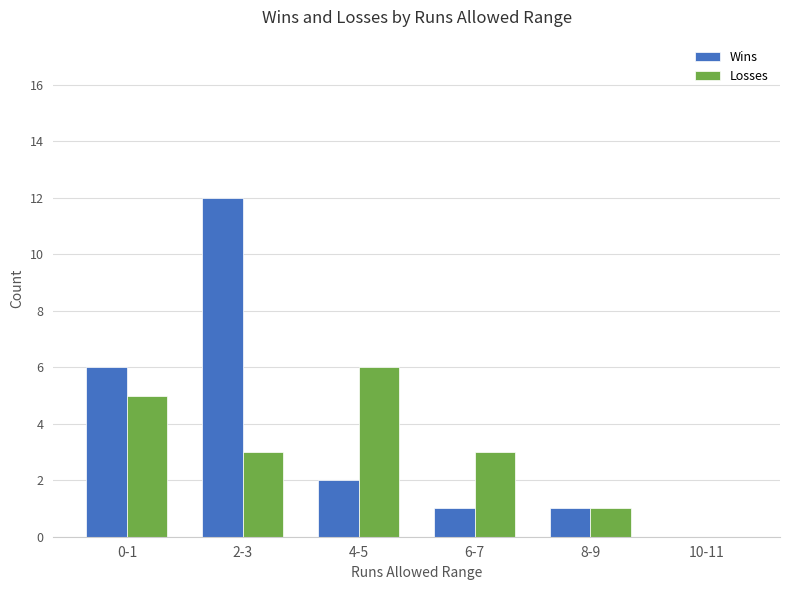

Which series has the largest total across all categories?

Wins